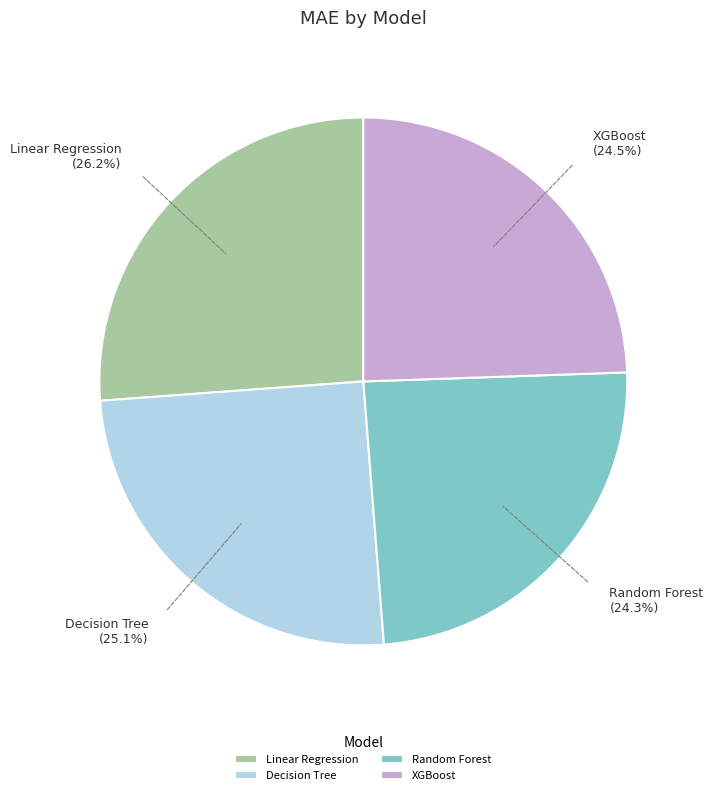

The Linear Regression slice represents 32% of the pie. True or false?

False